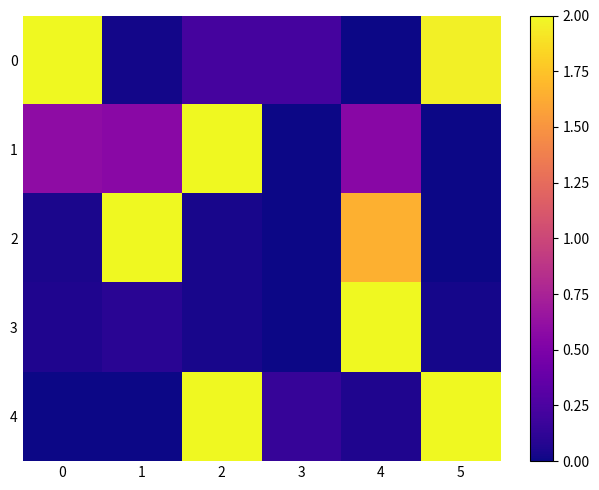

How many categories are shown in the chart?

6